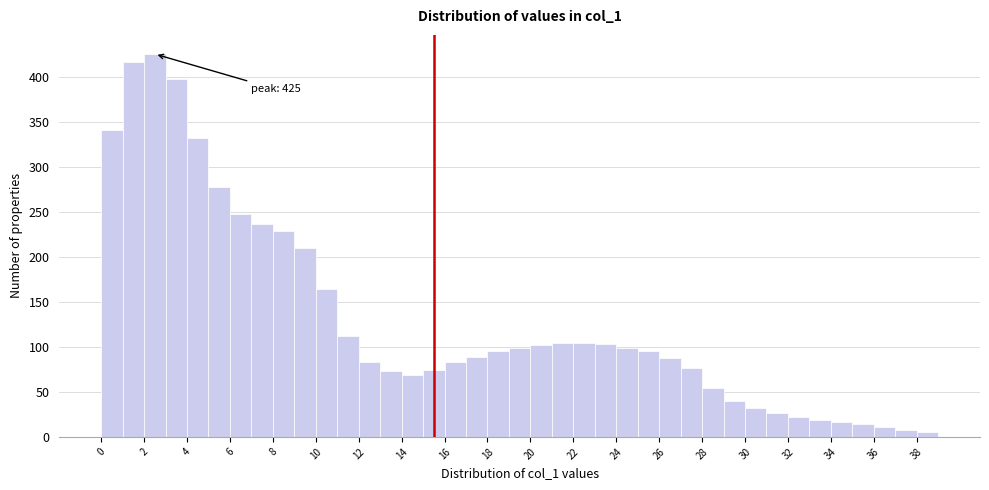

Over which range of the x-axis is the bar tallest?

2 to 3